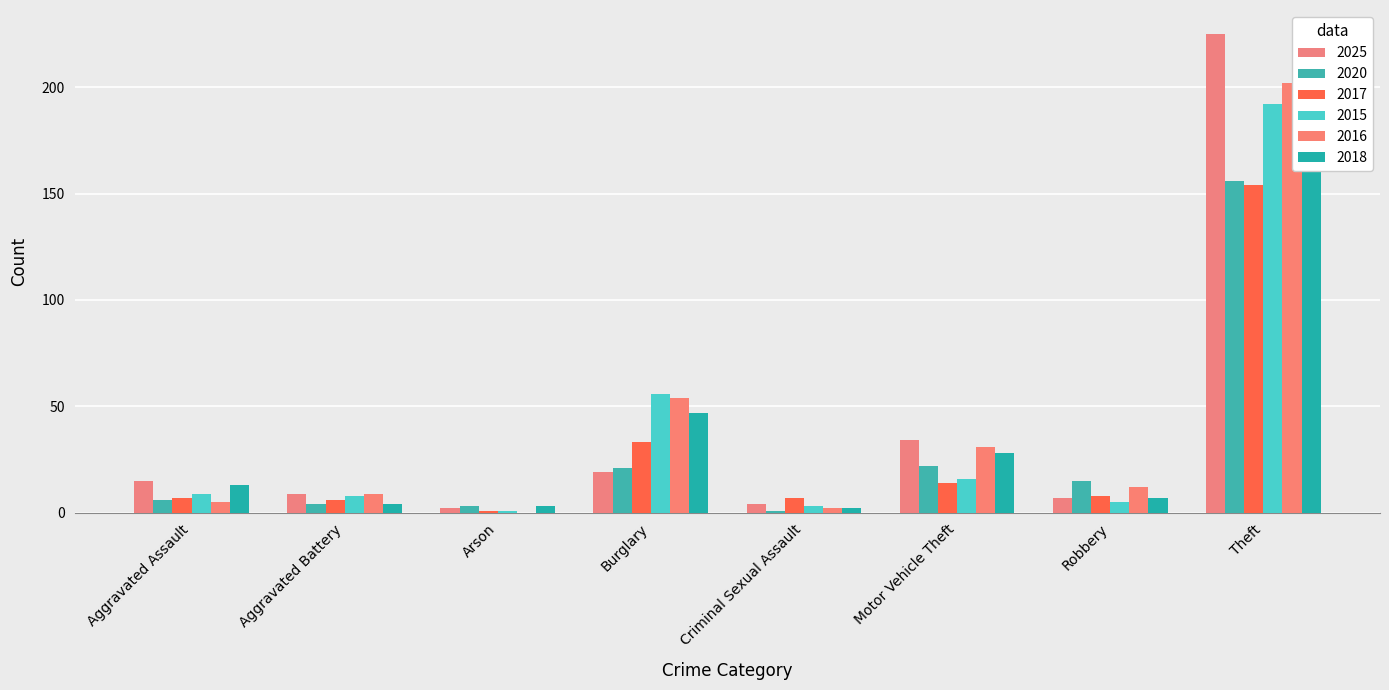

Reading right to left, list all the values displayed in this chart.

2025: 225	7	34	4	19	2	9	15
2020: 156	15	22	1	21	3	4	6
2017: 154	8	14	7	33	1	6	7
2015: 192	5	16	3	56	1	8	9
2016: 202	12	31	2	54	0	9	5
2018: 195	7	28	2	47	3	4	13